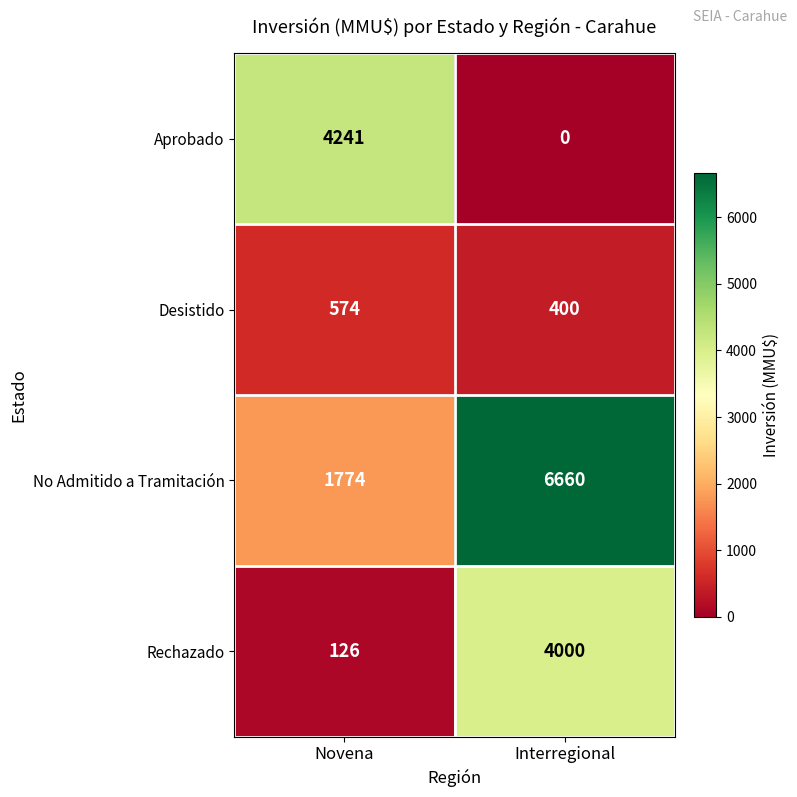

At which label is Rechazado closest to 2063?

Novena